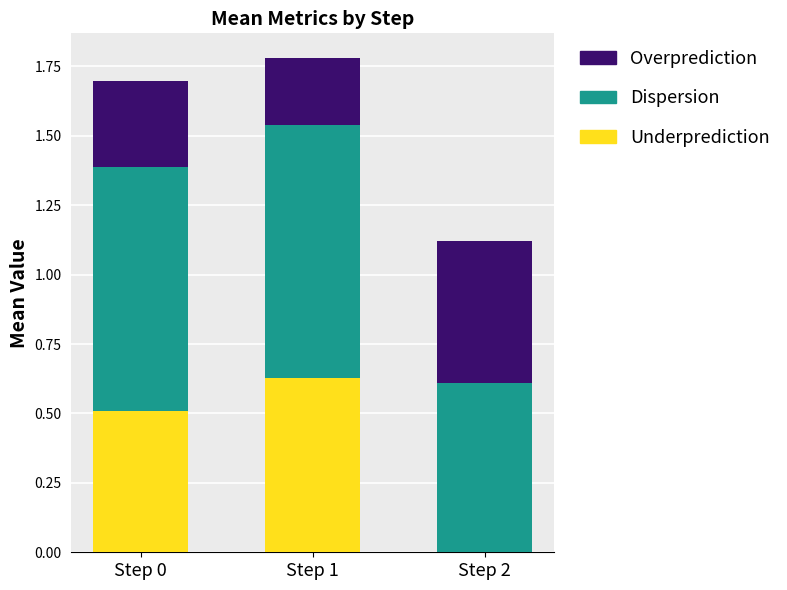

What is the total value across all series at Step 2?

1.1